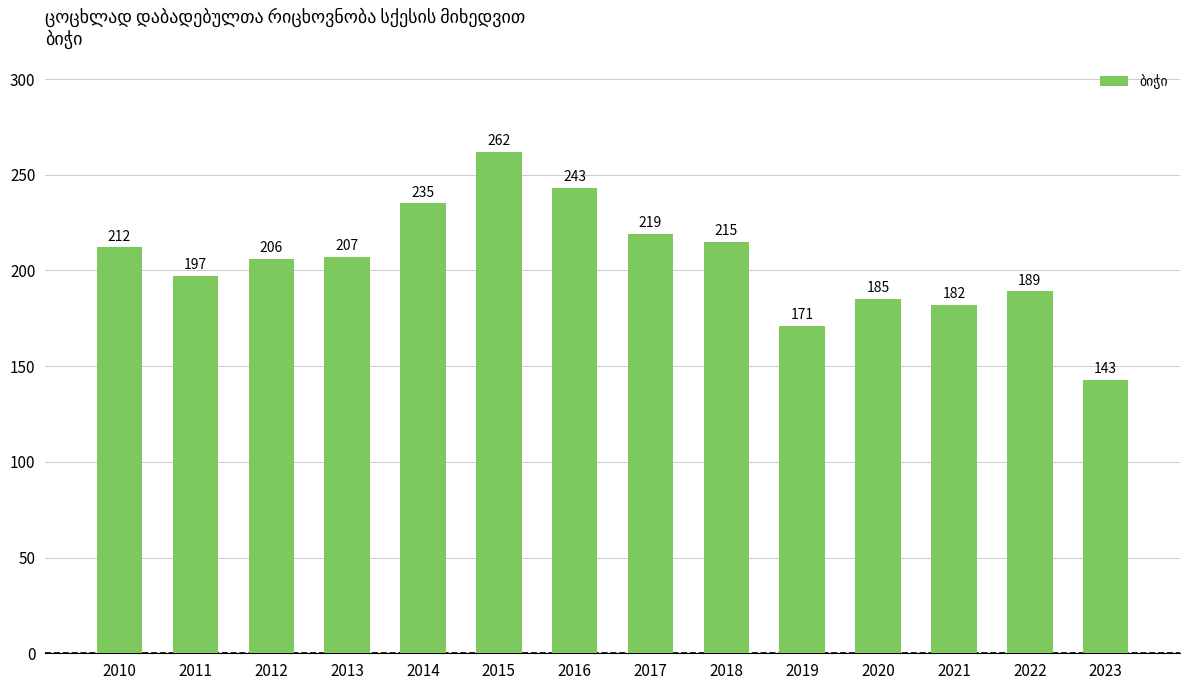

Which has a higher value, 2023 or 2014?

2014